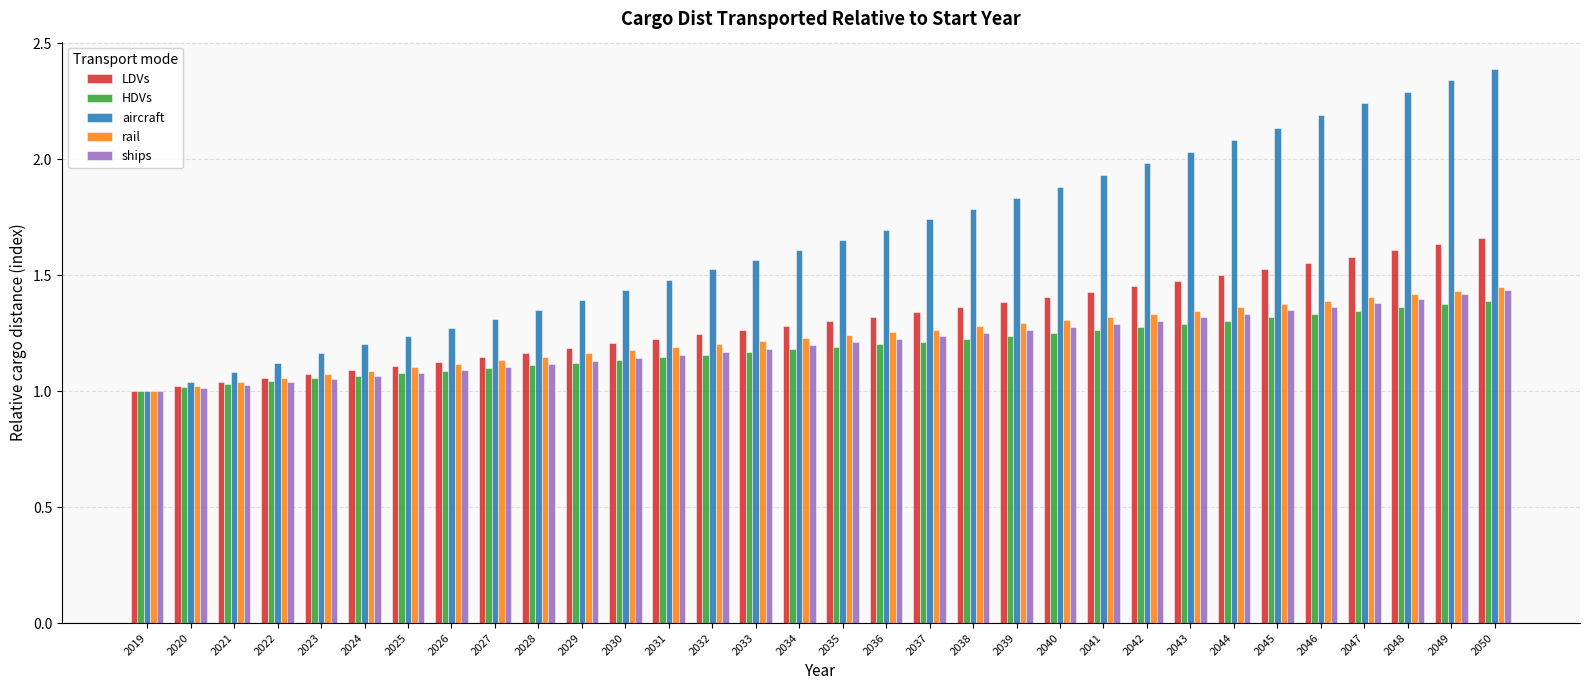

Between 2032 and 2044, which series saw the biggest shift?

aircraft